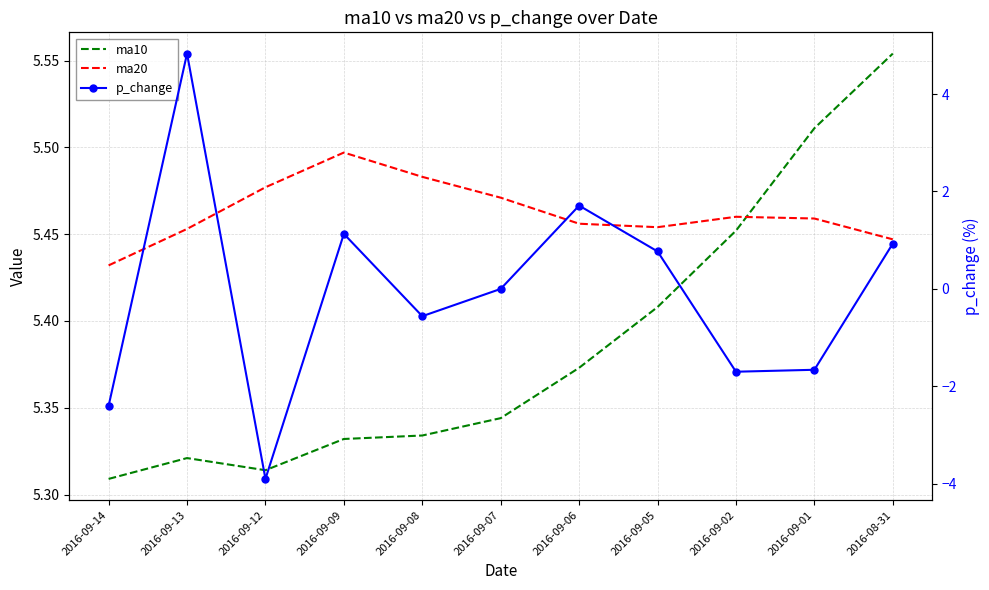

The value of ma10 at 2016-09-09 is 8.9. True or false?

False